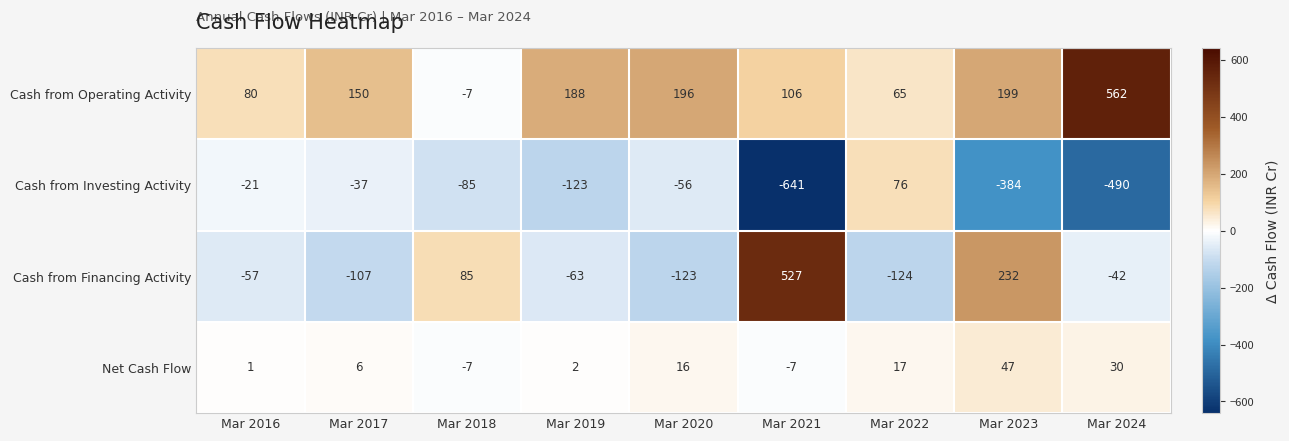

The value of Cash from Financing Activity at Mar 2021 is 527. True or false?

True